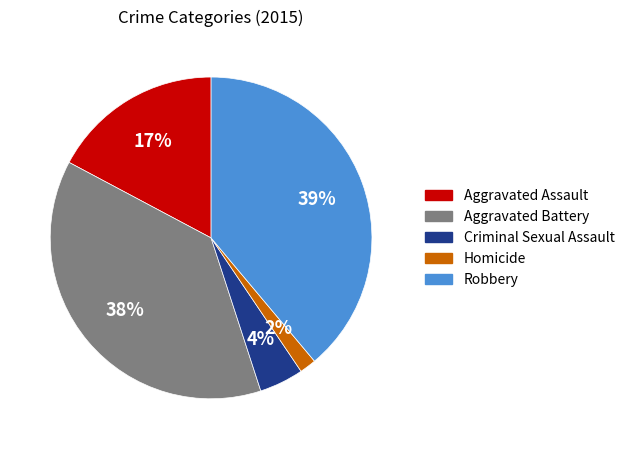

True or false: Aggravated Assault accounts for 17% of the total.

True